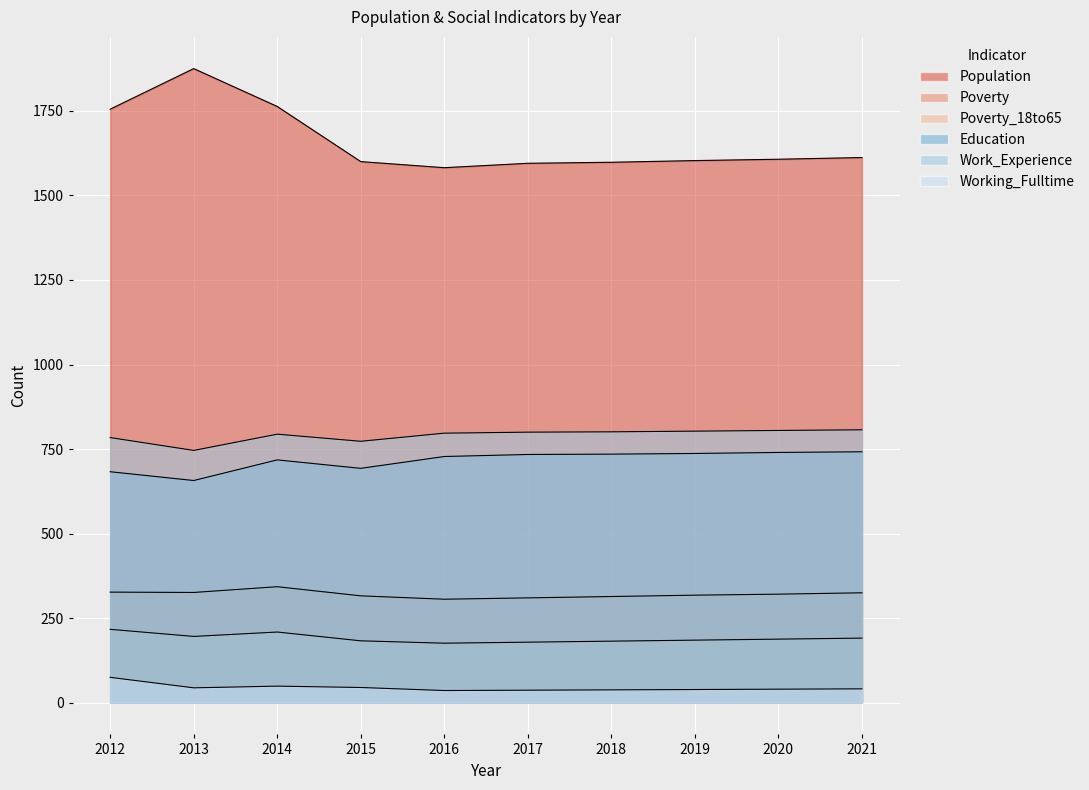

At which label does Education first exceed 734?

2018